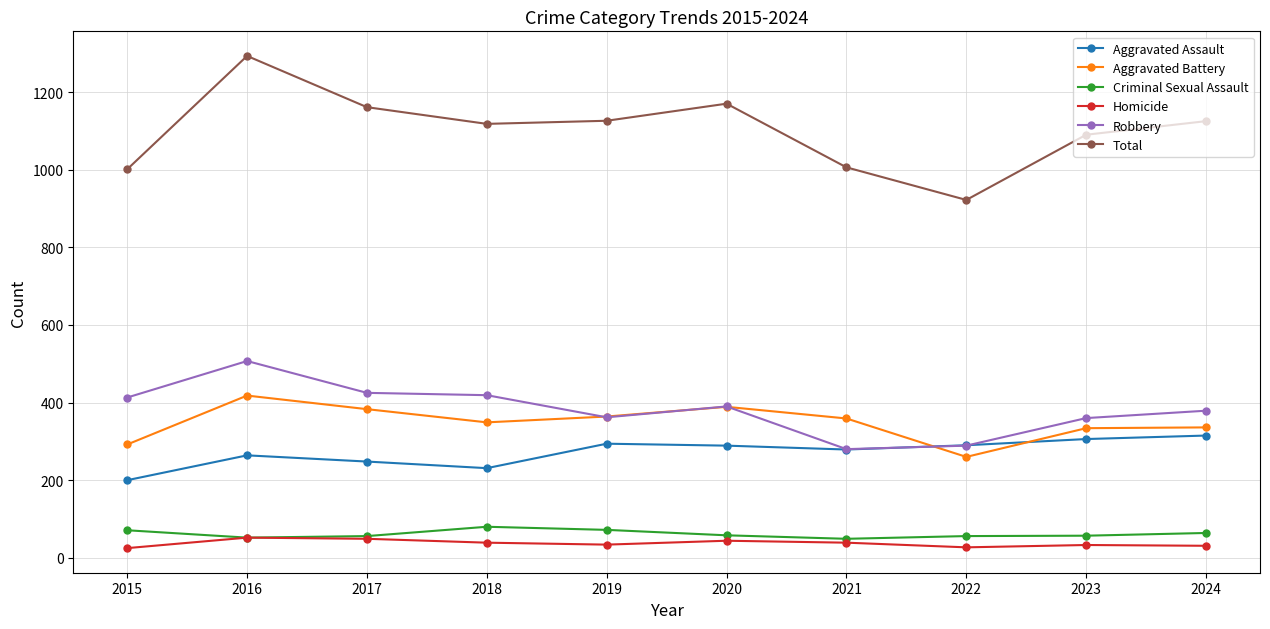

At which category is the sum across all series the highest?

2016